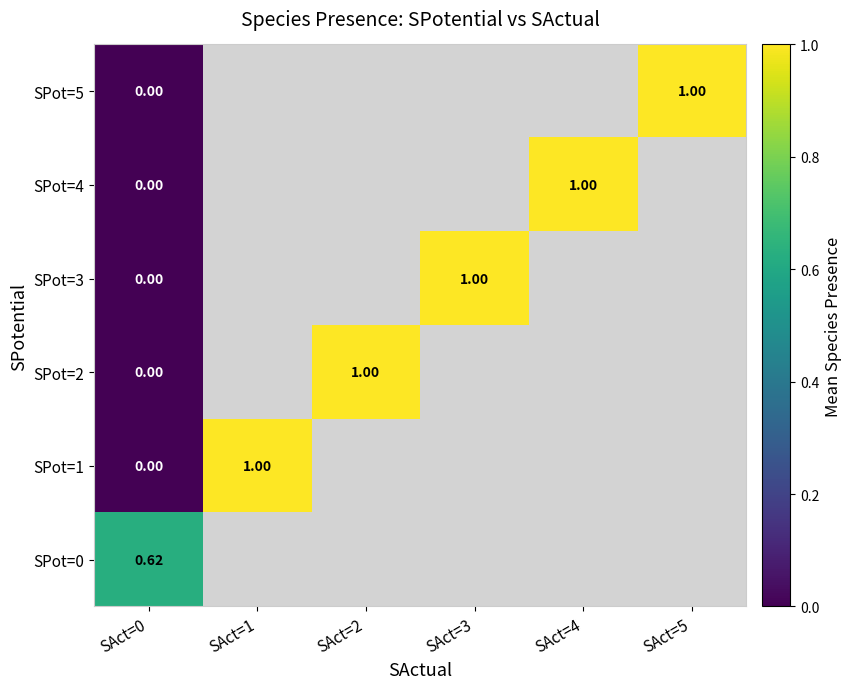

Which category has the highest value across all series?

SAct=1